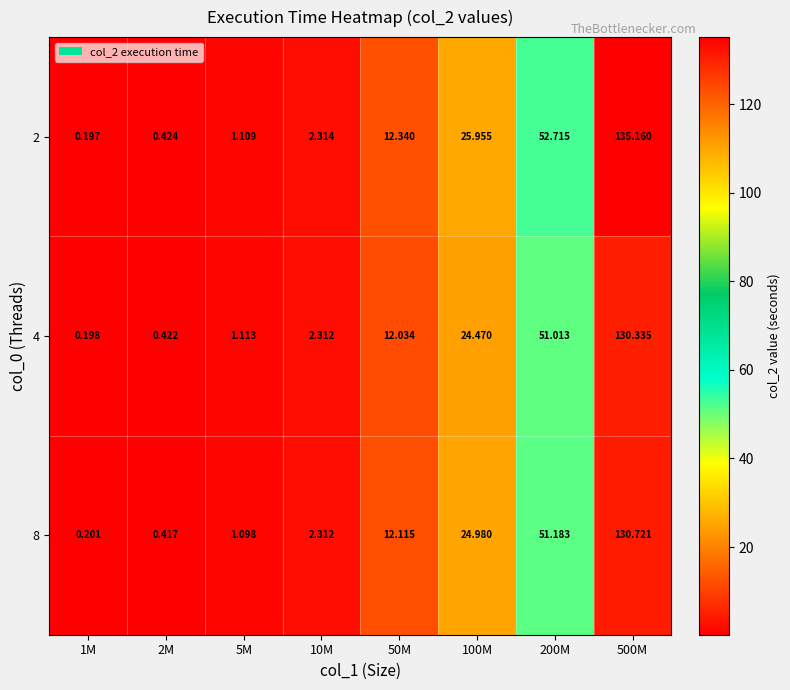

Which series has the widest spread of values?

2